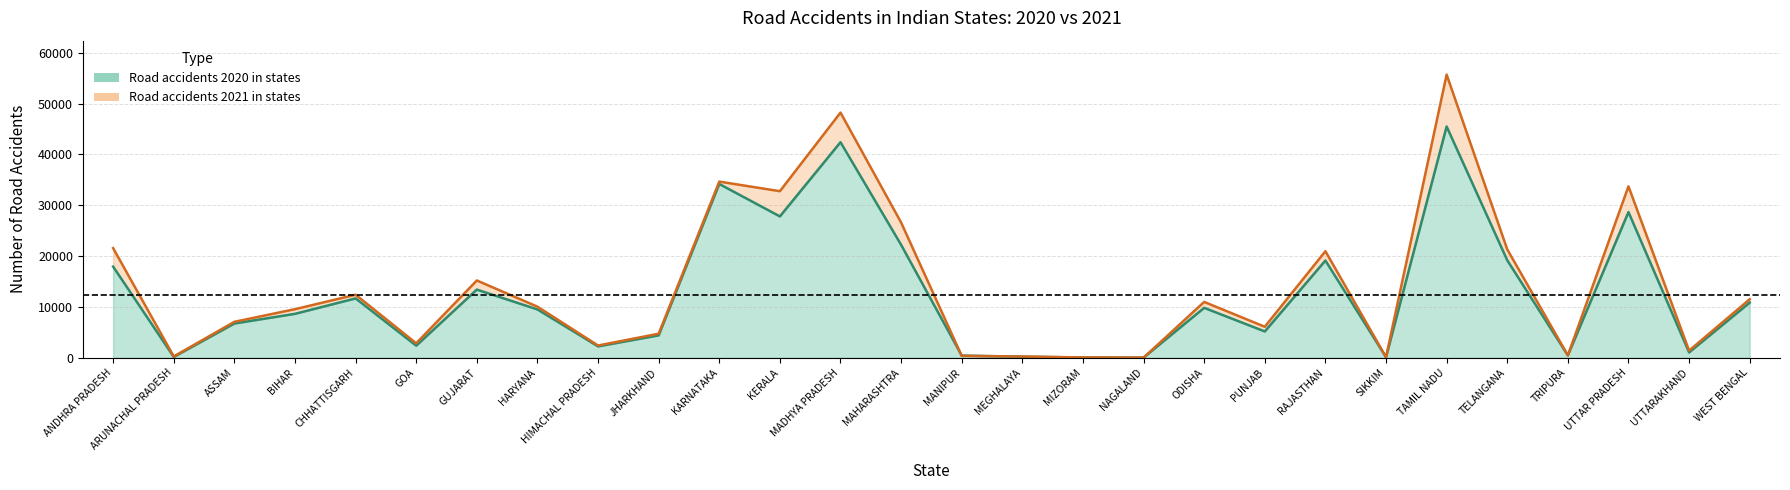

What is the label of the 13th point from the left?

MADHYA PRADESH